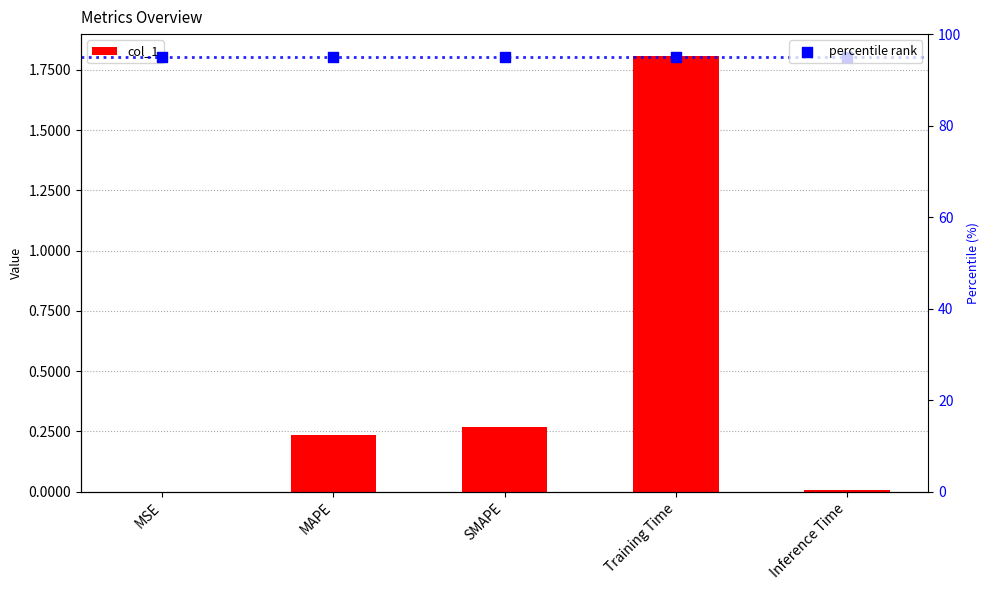

What is the total value across all series at SMAPE?

95.3